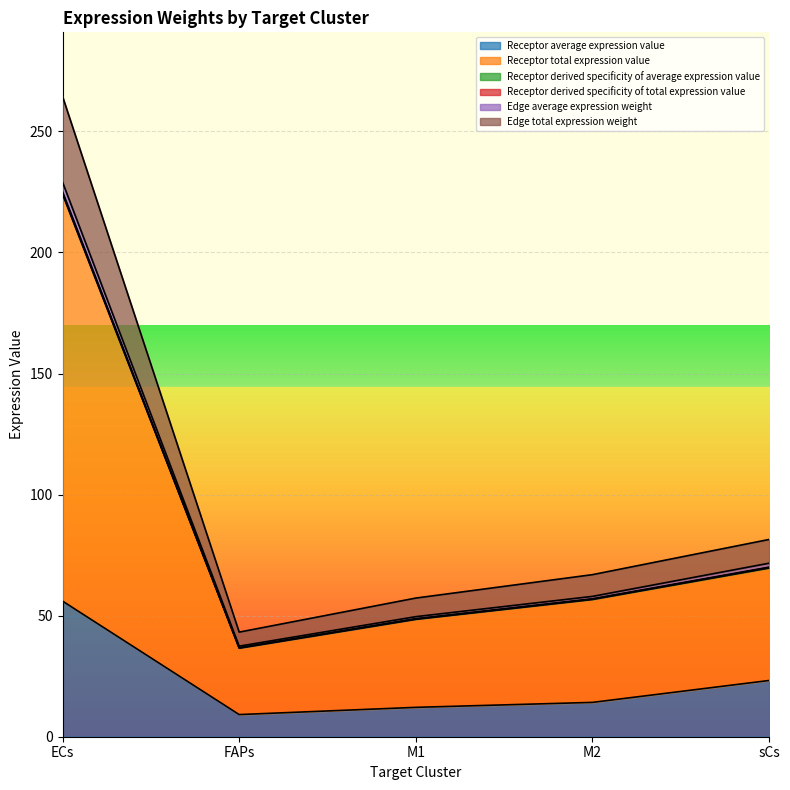

Between sCs and M1, which is larger?

sCs